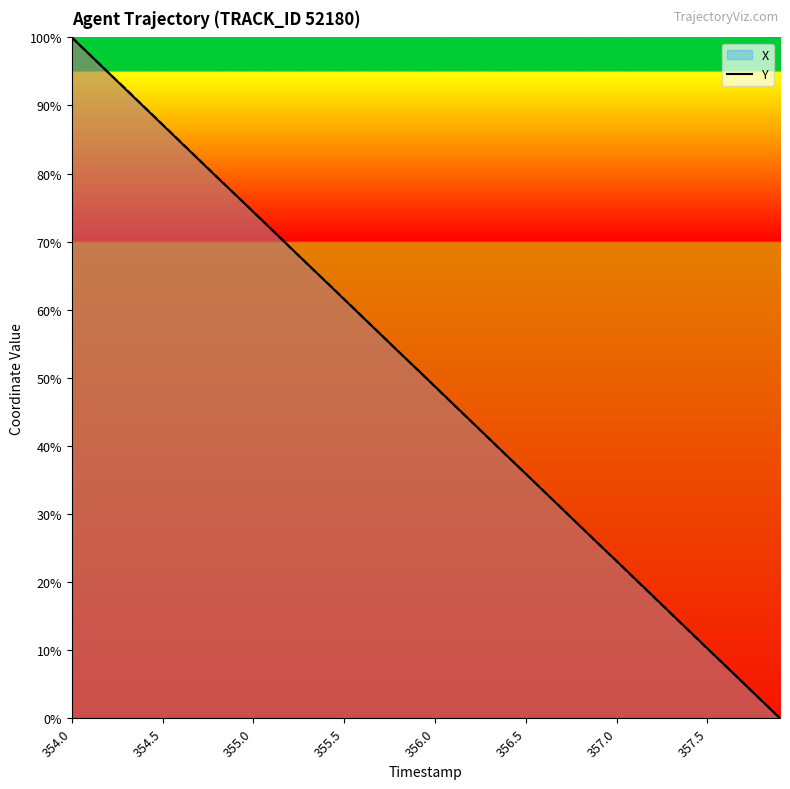

At which label does X (line) first exceed 51?

354.0